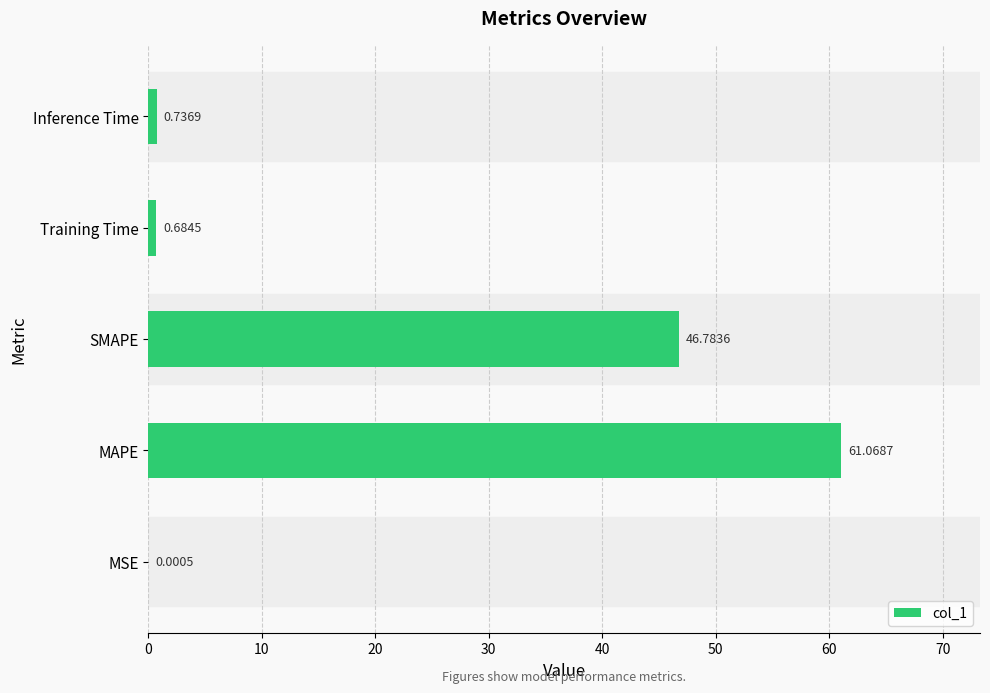

Which has a higher value, MSE or Training Time?

Training Time